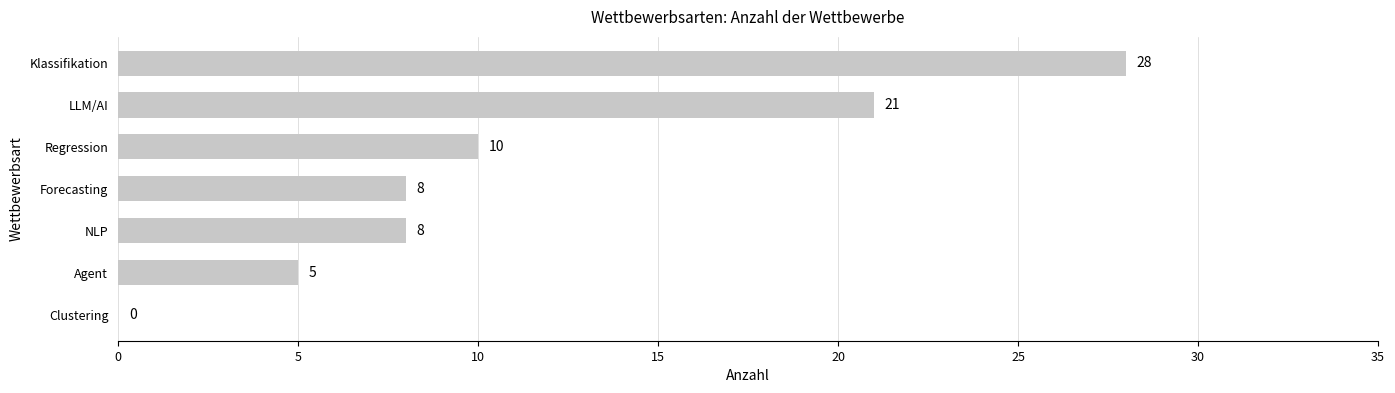

Reading bottom to top, extract all data points from this chart.

Clustering=0	Agent=5	NLP=8	Forecasting=8	Regression=10	LLM/AI=21	Klassifikation=28